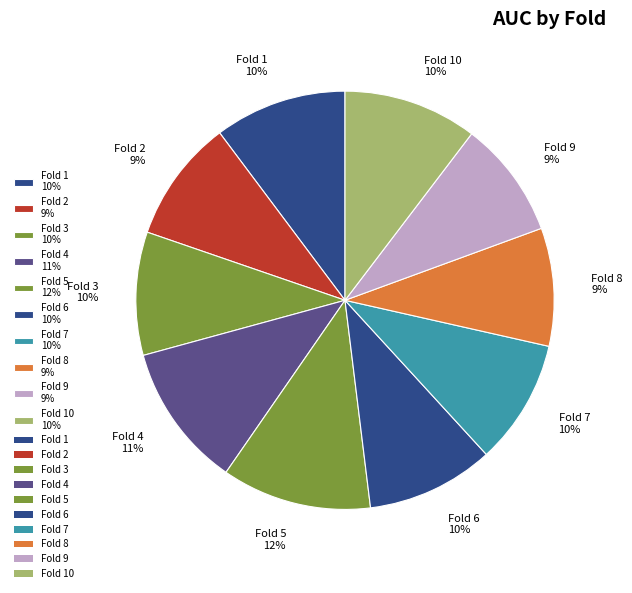

Is there any slice that represents more than half of the pie?

No